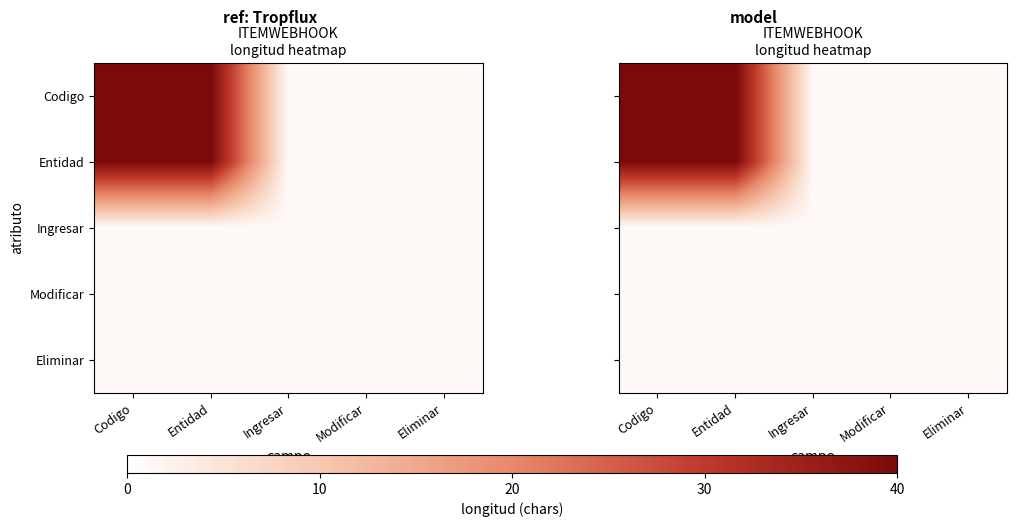

Which series has the widest spread of values?

Codigo